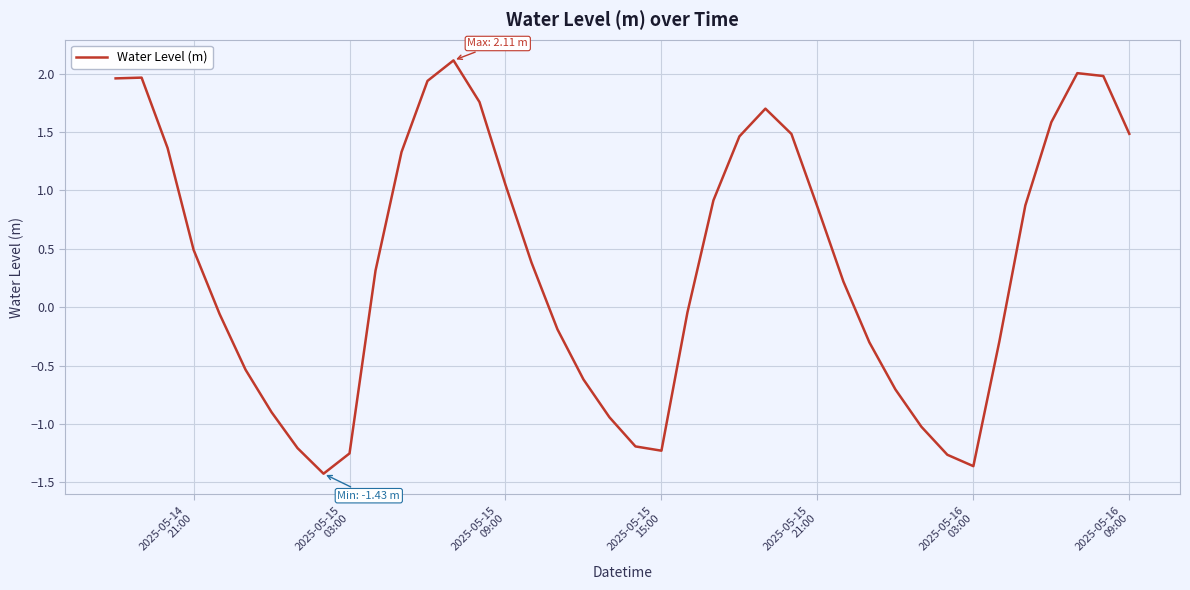

What is the greatest value displayed?

2.1